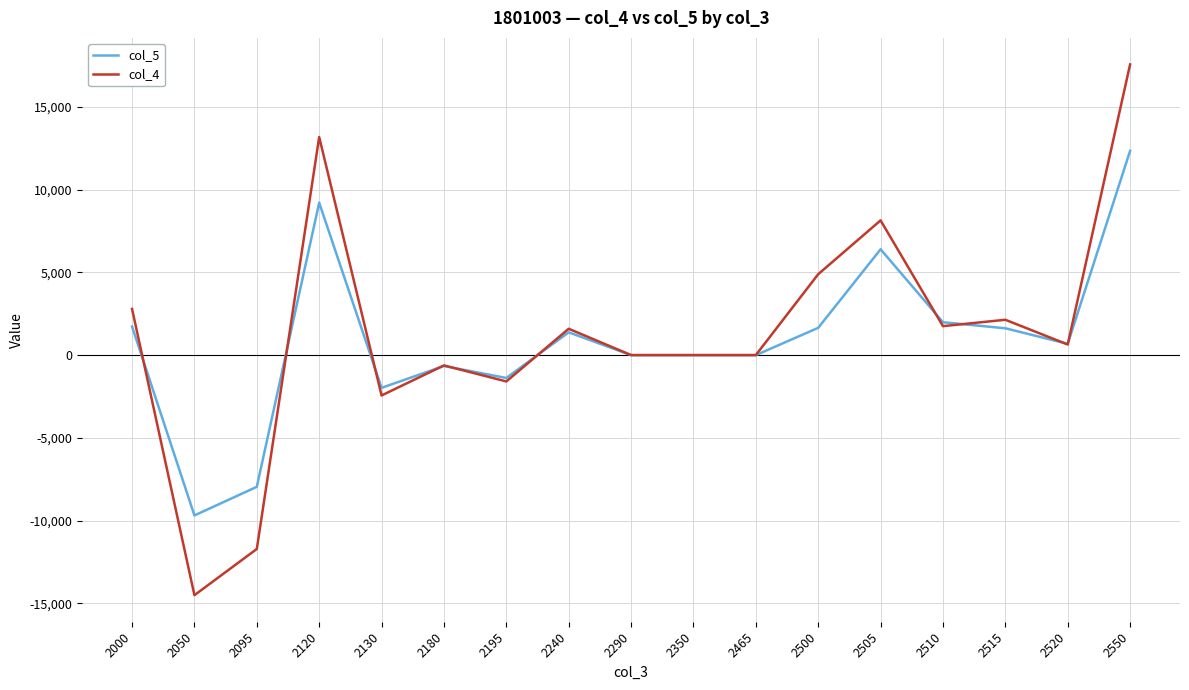

List the series in order of their overall mean, highest first.

col_4, col_5